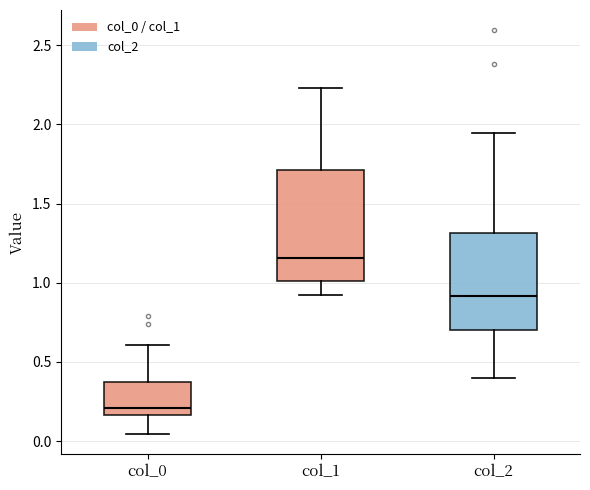

Which box has the lowest median line?

col_0